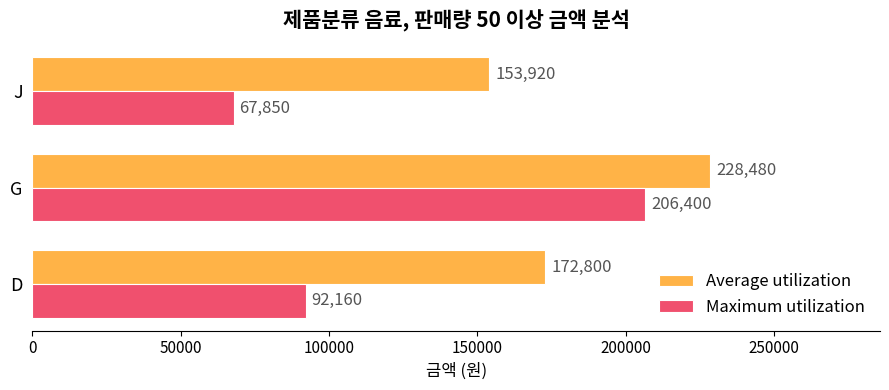

How many values in the Average utilization series are below 172800?

1